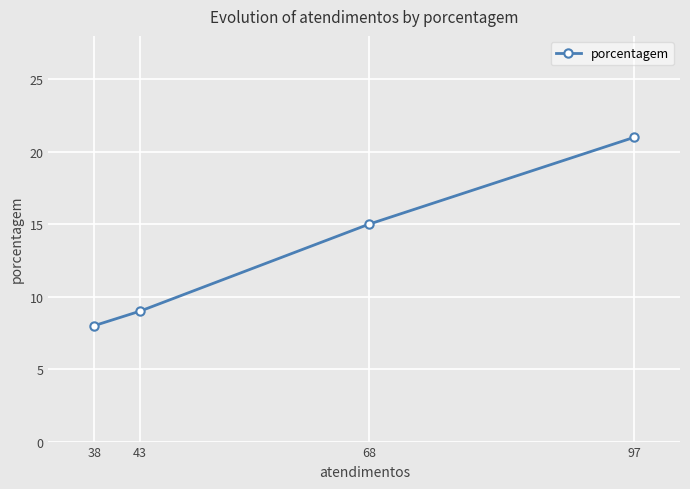

What is the change in value from 97 to 43?

-12